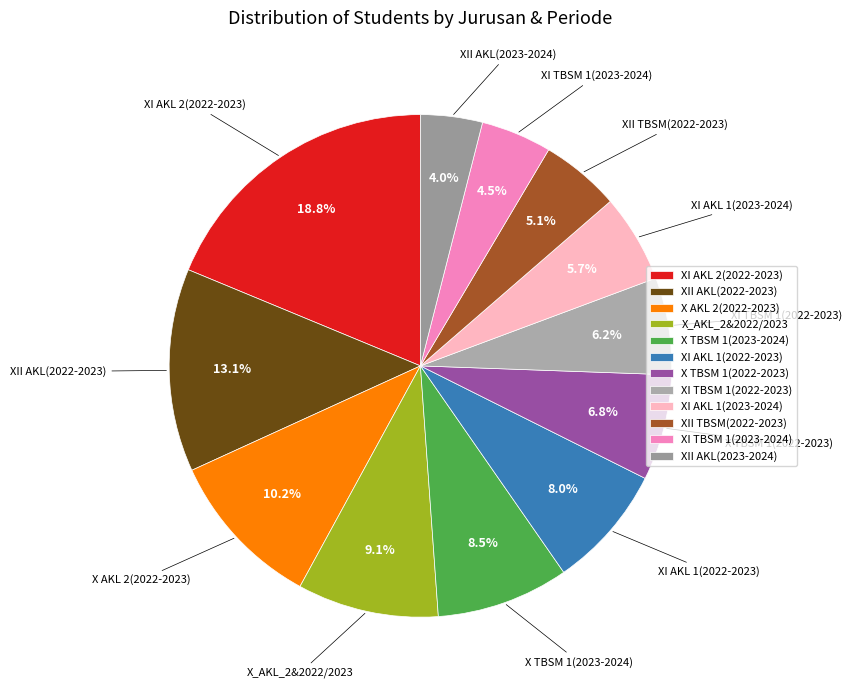

True or false: X AKL 2(2022-2023) accounts for 10% of the total.

True